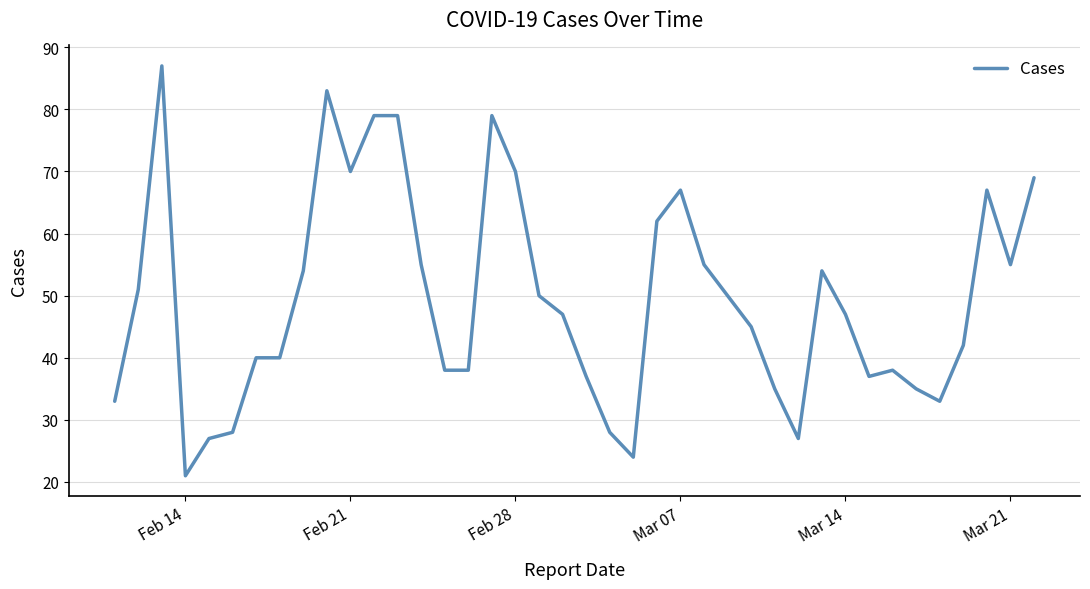

How many lines are shown in the chart?

1